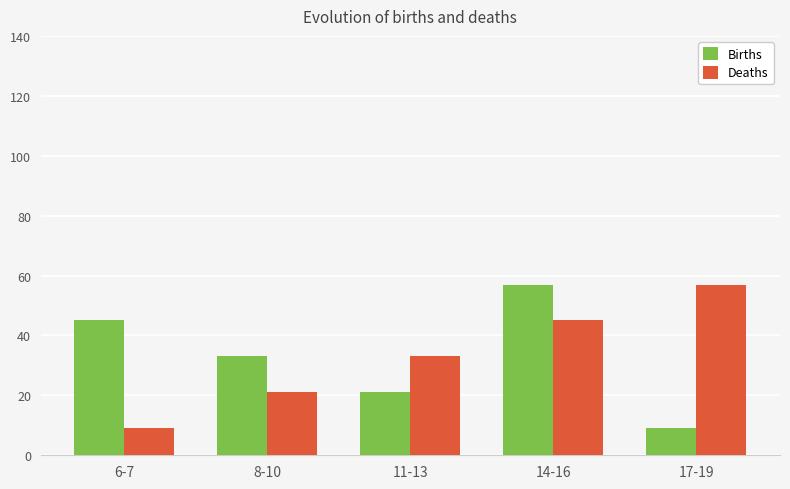

True or false: Births has a value of 9 at 17-19.

True